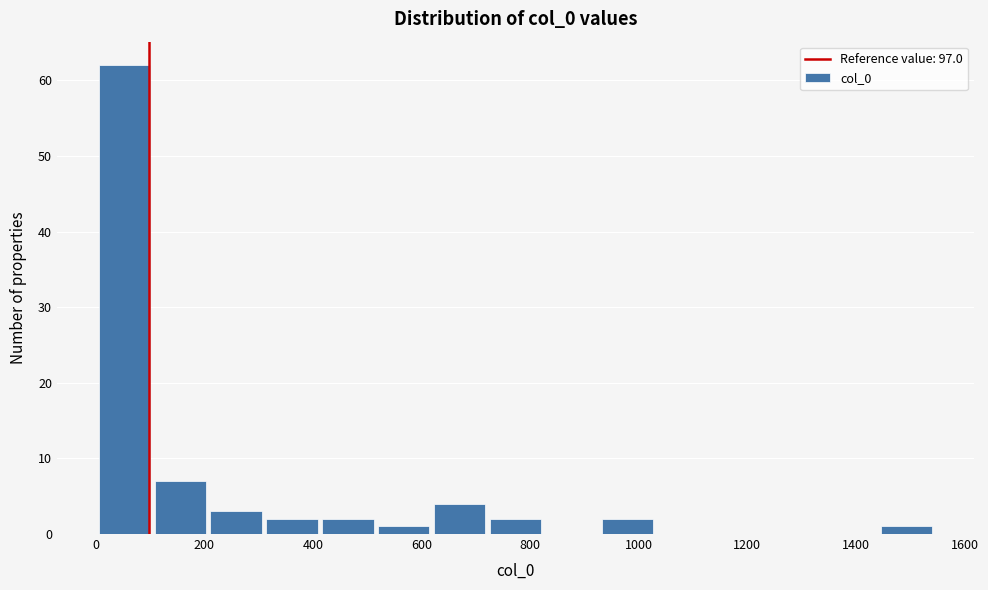

Reading left to right, list every bar in this chart as the range it spans on the x-axis followed by its height. Neither the bar edges nor the heights are printed on the chart, so give them approximately, as read against the axes.

0 to 100: 62
100 to 200: 7
200 to 300: 3
300 to 420: 2
420 to 520: 2
520 to 620: 1
620 to 720: 4
720 to 820: 2
820 to 920: 0
920 to 1040: 2
1040 to 1140: 0
1140 to 1240: 0
1240 to 1340: 0
1340 to 1440: 0
1440 to 1540: 1